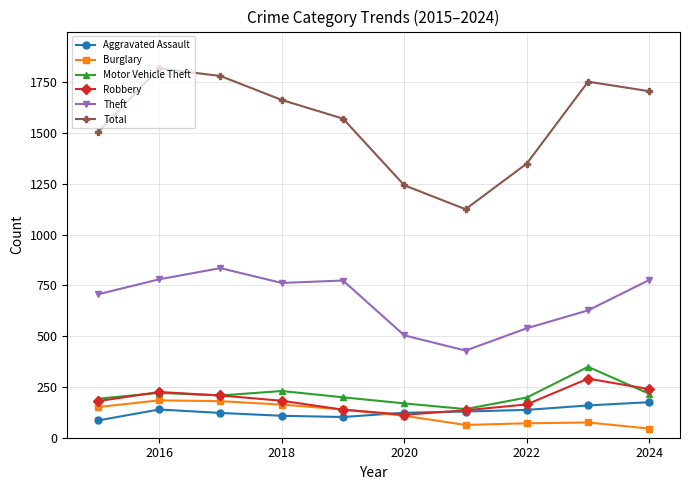

How many times do Robbery and Aggravated Assault cross each other?

2